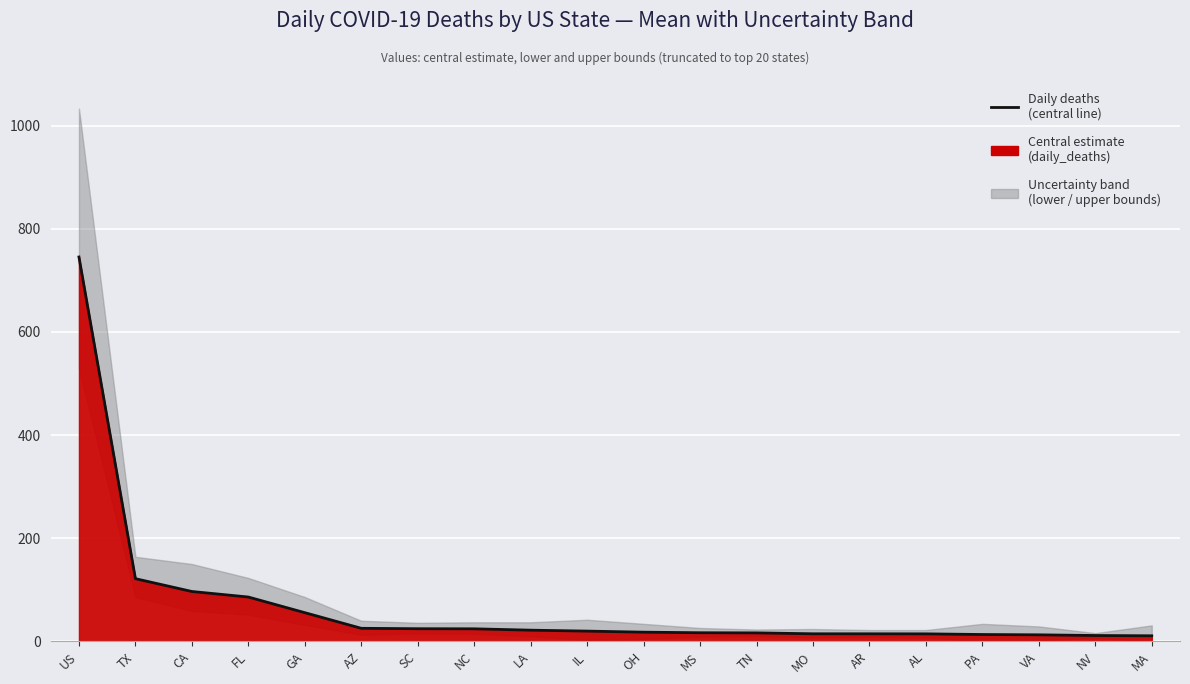

List the labels in order of value, smallest first.

MA, NV, VA, PA, AL, AR, MO, TN, MS, OH, IL, LA, NC, SC, AZ, GA, FL, CA, TX, US